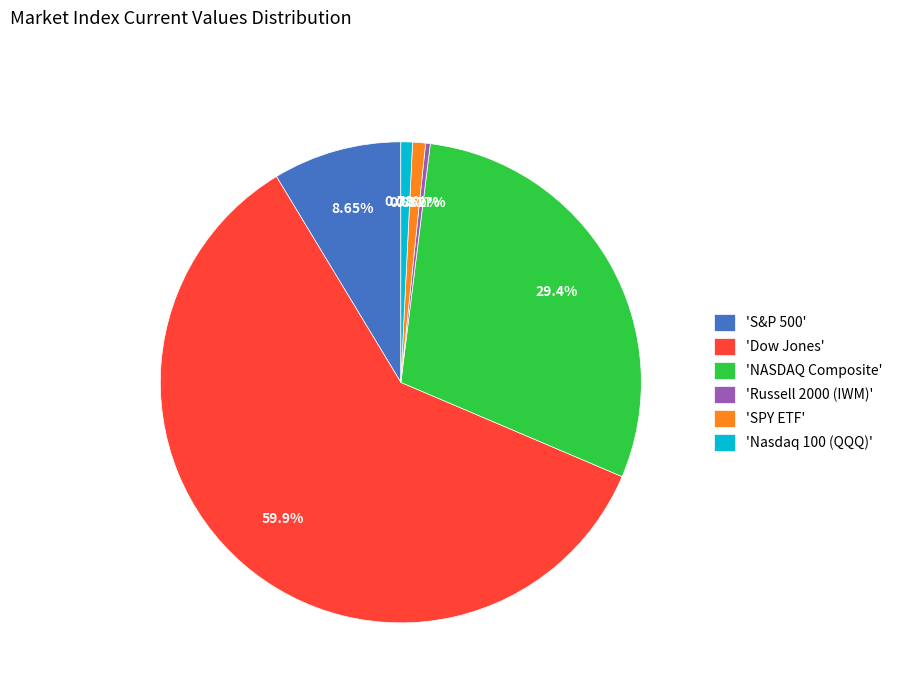

Is the sum of 'SPY ETF' and 'Russell 2000 (IWM)' greater than half?

No